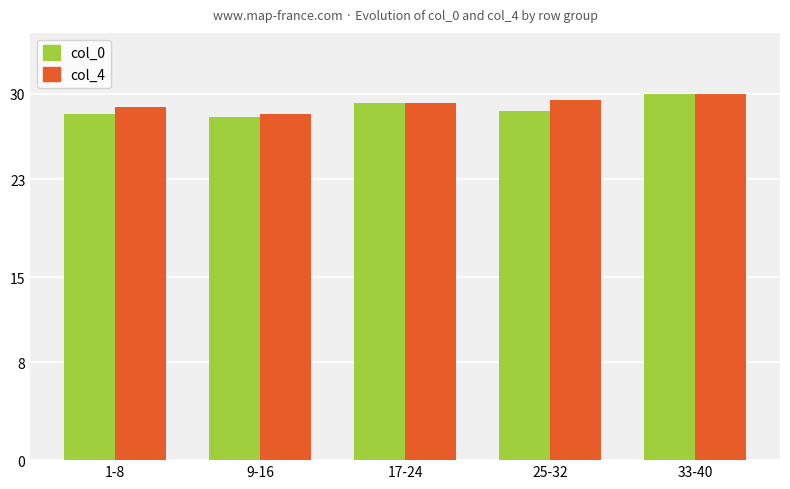

What is the spread (max minus min) of values at 1-8?

0.6